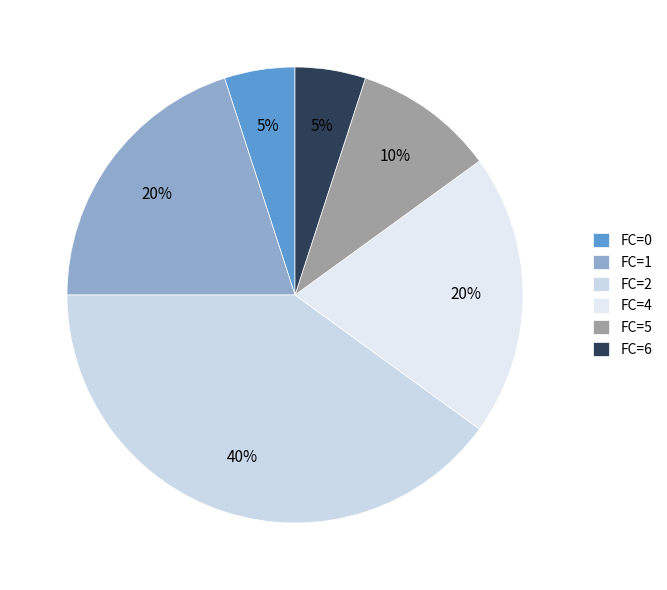

Count the number of slices in the pie.

6